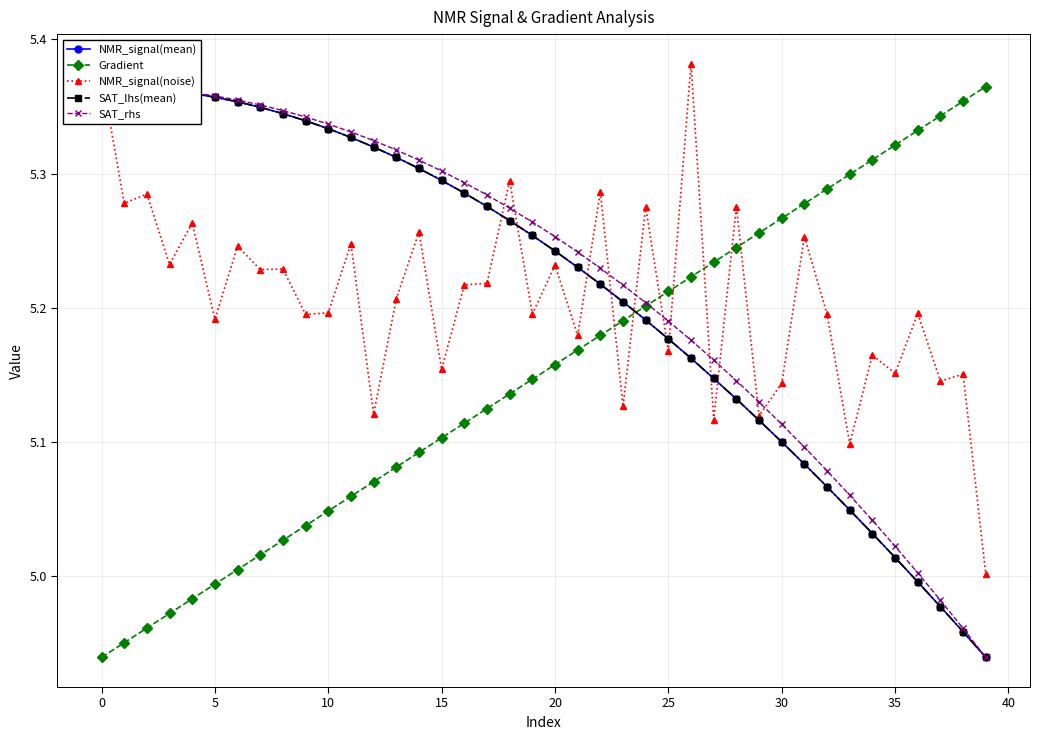

What is the difference between the second highest and minimum values in the NMR_signal(noise) series?

0.4